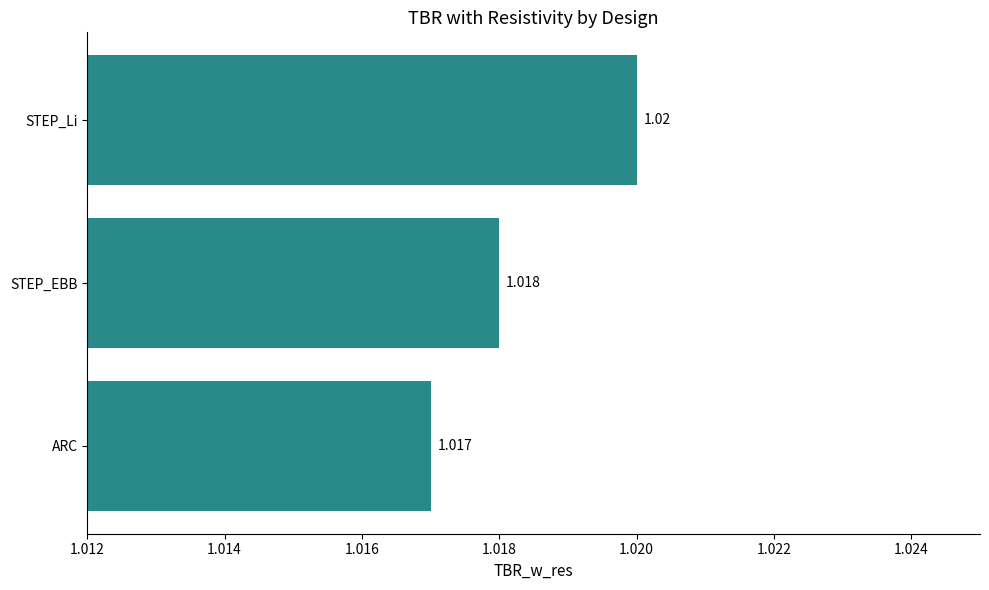

Where is the data nearest to the value 1?

ARC